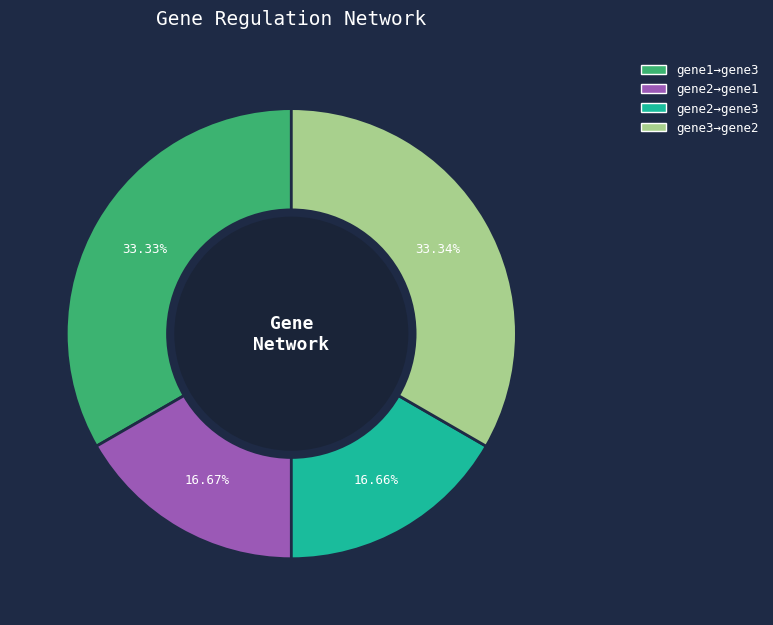

Which has a higher value, gene2→gene3 or gene1→gene3?

gene1→gene3